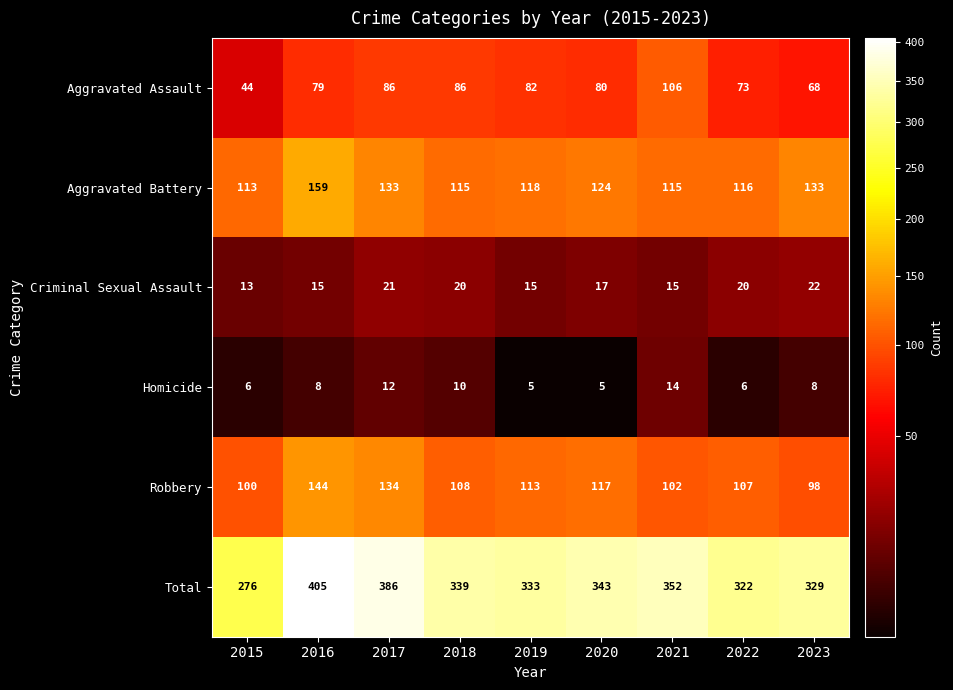

Which series has the largest total across all categories?

Total